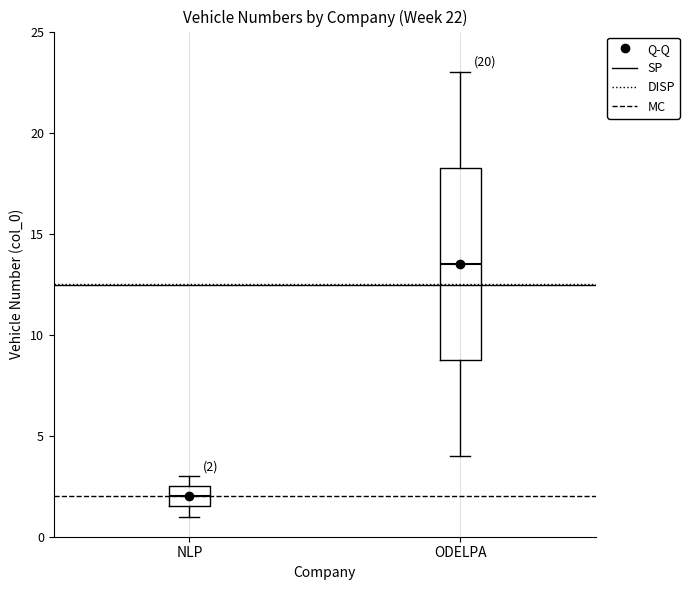

Which box has the highest median line?

ODELPA